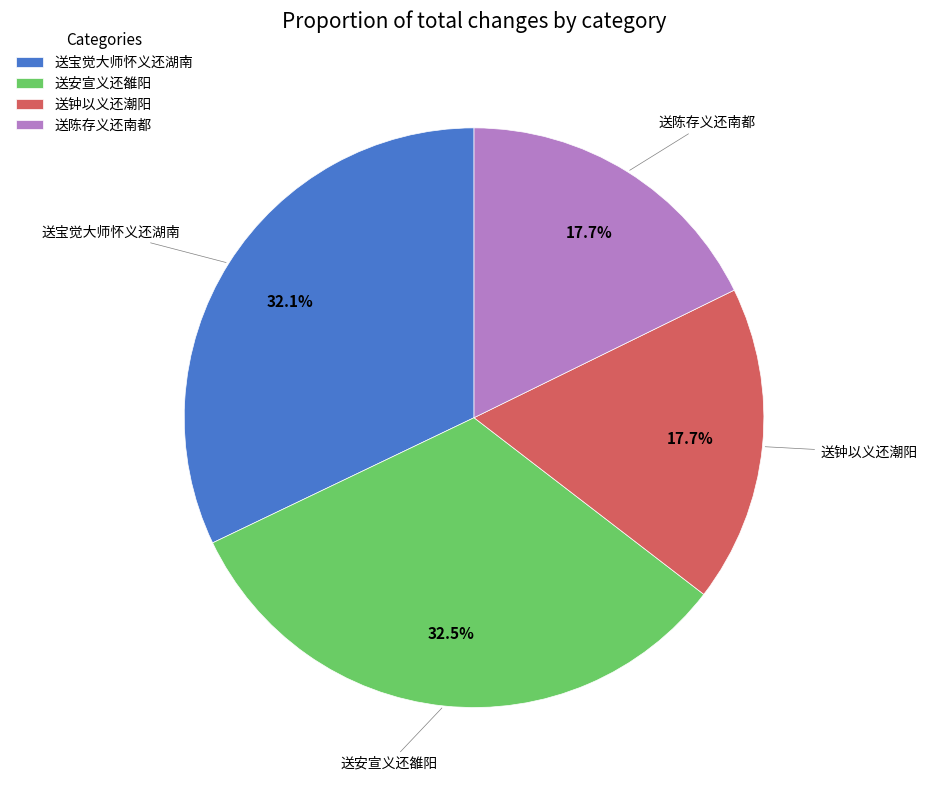

The 送钟以义还潮阳 slice represents 18% of the pie. True or false?

True